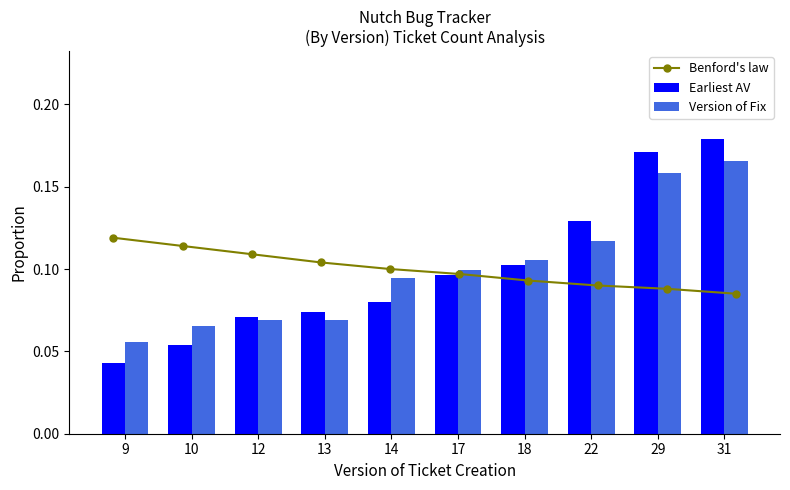

Rank the categories by Benford's law value from highest to lowest.

9, 10, 12, 13, 14, 17, 18, 22, 29, 31